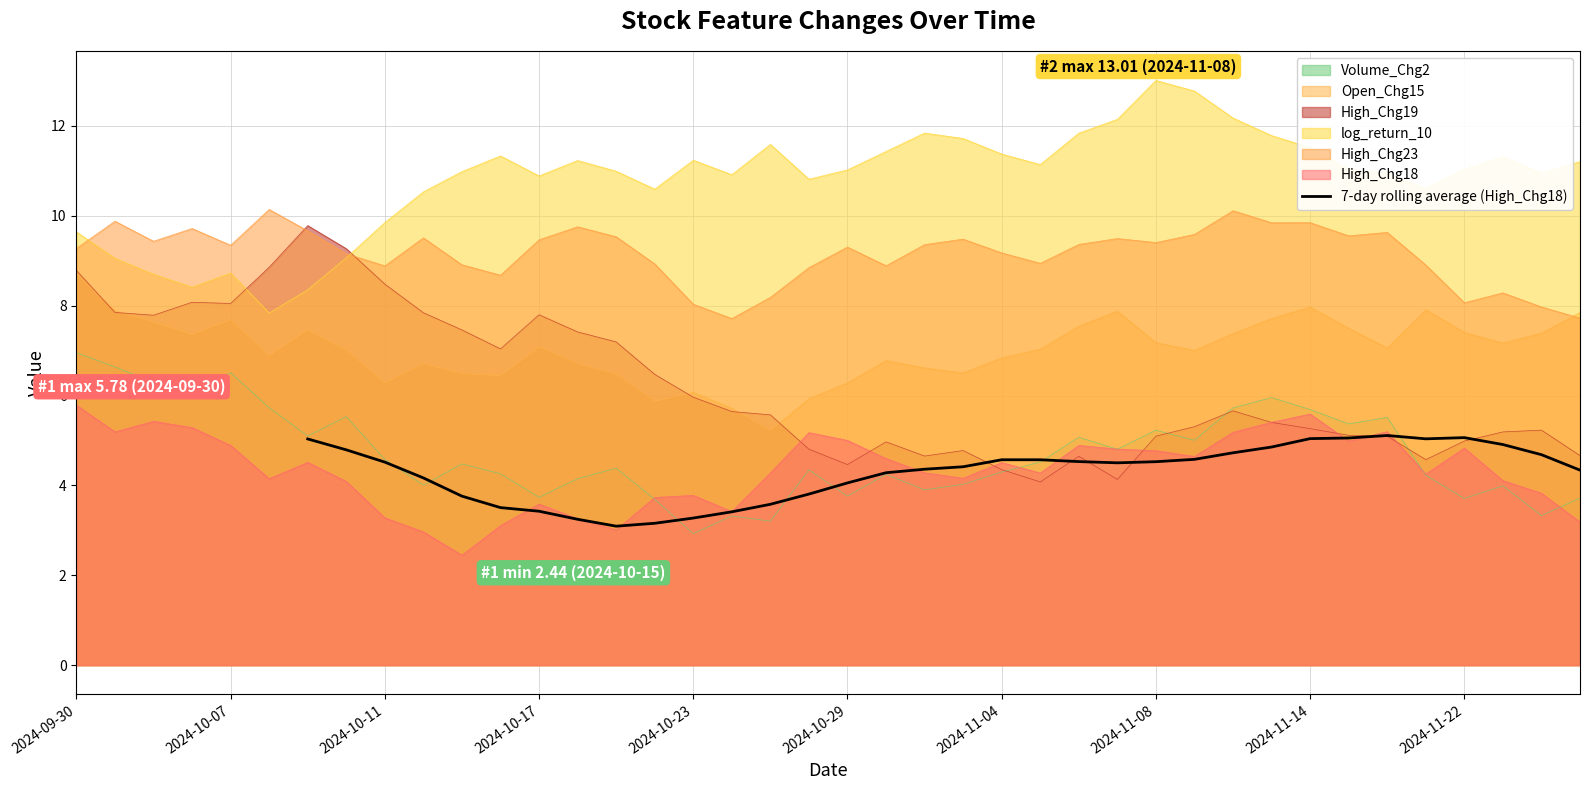

What is the lowest value of the 7-day rolling average (High_Chg18) series?

3.1